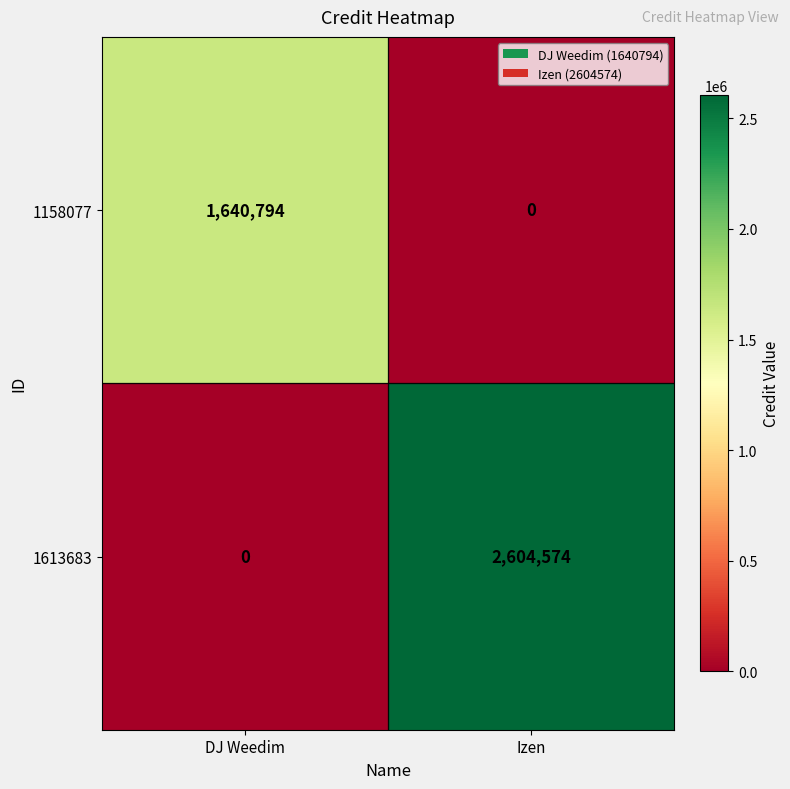

At which label does 1158077 reach its minimum?

Izen